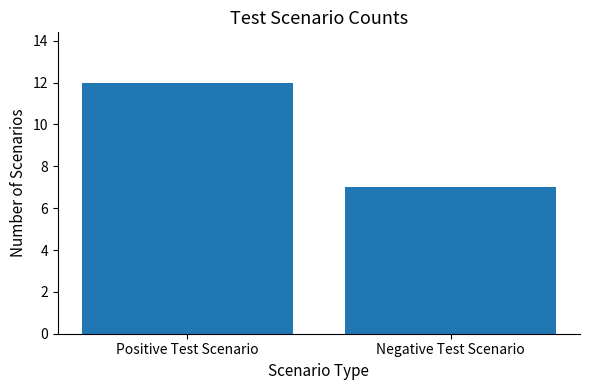

List the labels in order of value, smallest first.

Negative Test Scenario, Positive Test Scenario